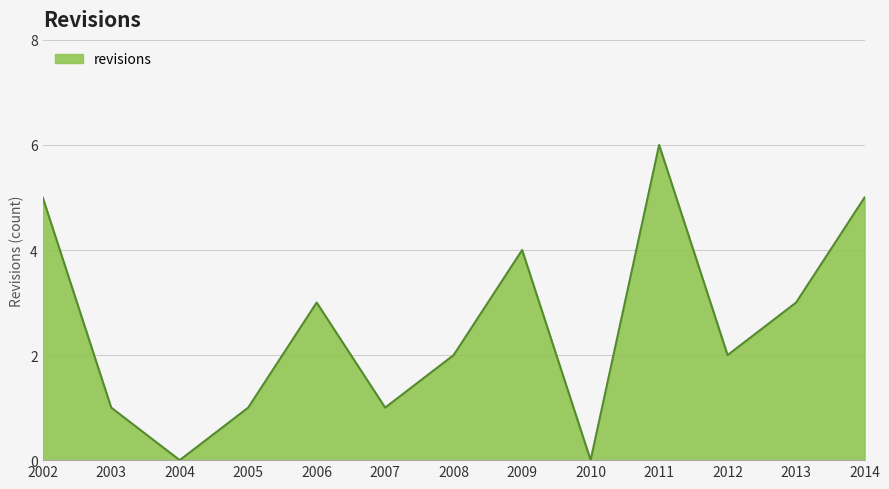

Does the chart have visible grid lines?

Yes